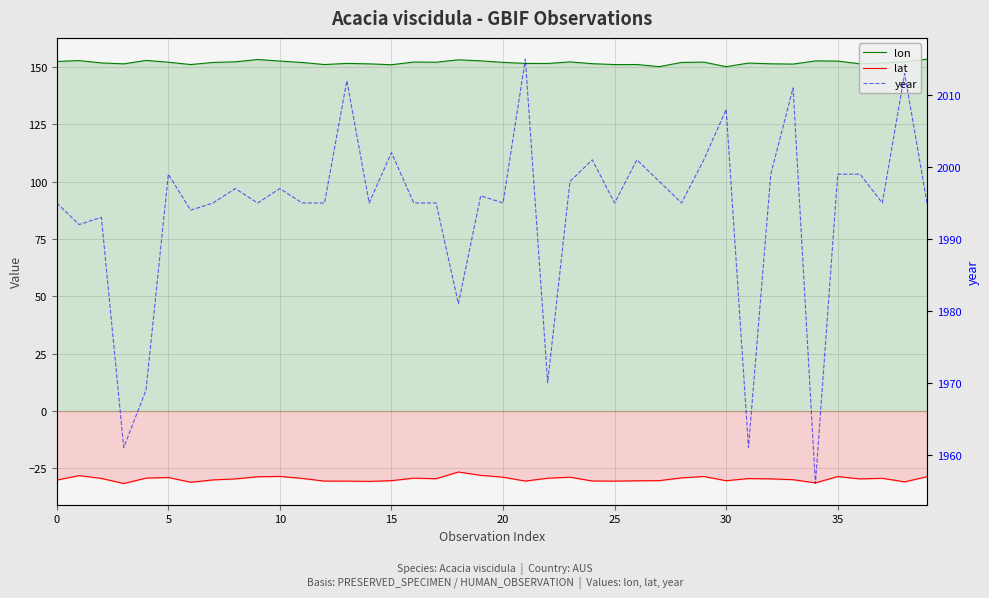

What is the difference between the lat values at 21 and 16?

1.3